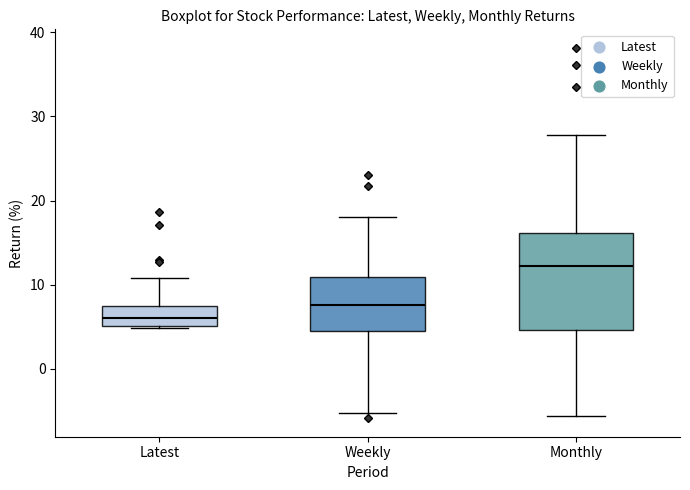

Which box has the lowest median line?

Latest